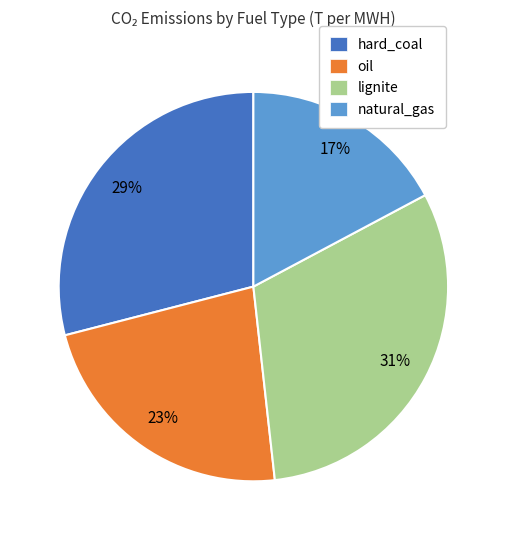

True or false: natural_gas accounts for 24% of the total.

False